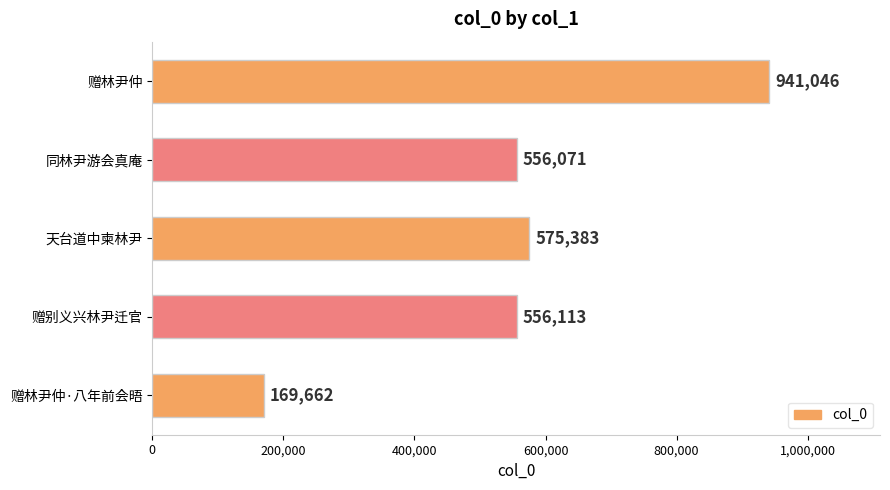

Reading bottom to top, extract all data points from this chart.

169662	556113	575383	556071	941046